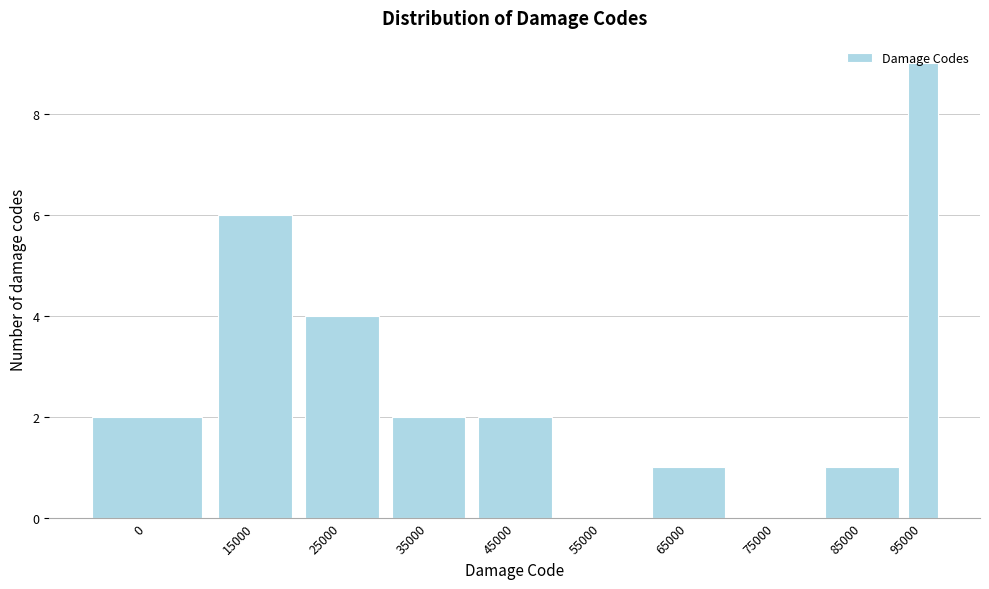

What is the approximate value at 25000?

4